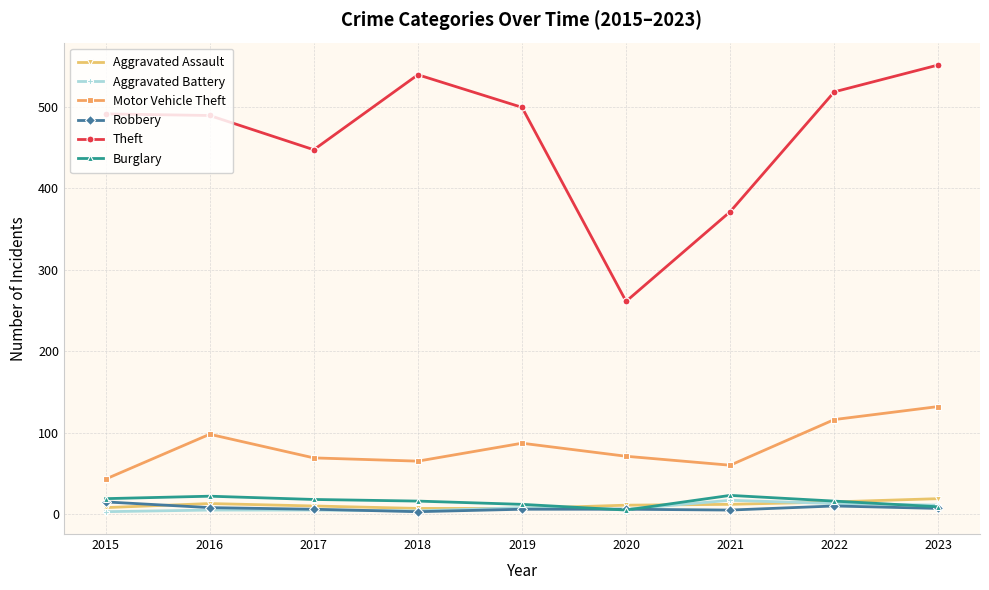

Which series changed the most between 2020 and 2023?

Theft